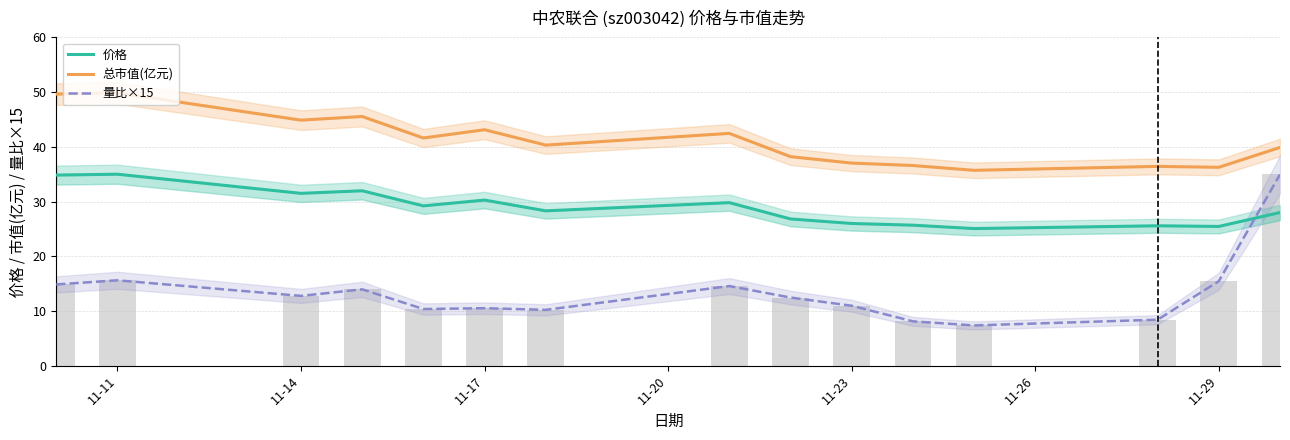

Which series has the largest total across all categories?

总市值(亿元)